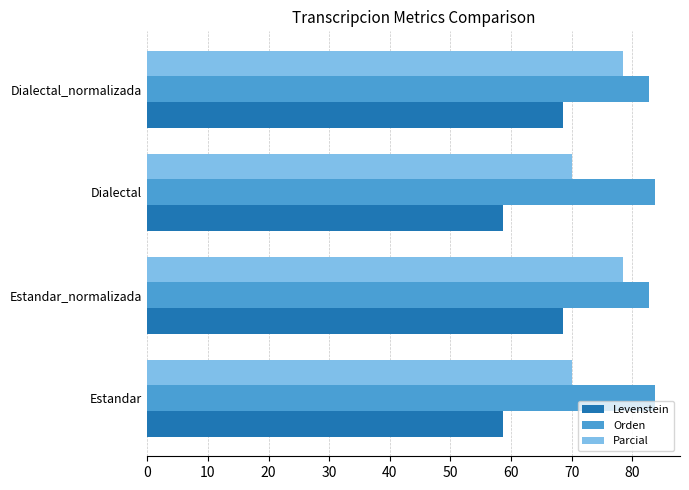

What is the total value across all series at Dialectal_normalizada?

229.6